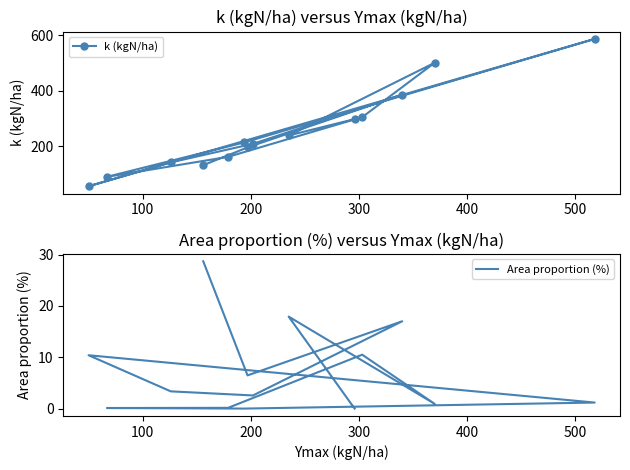

How many values in the k (kgN/ha) series exceed 213?

6